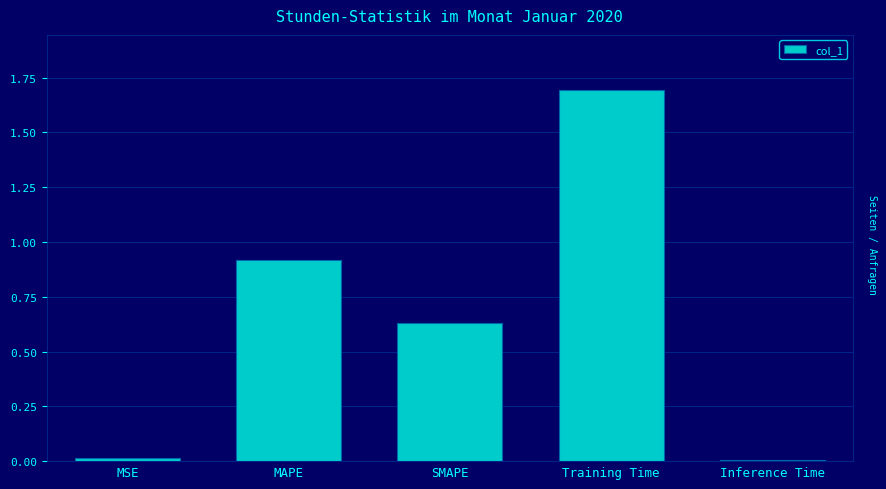

What position from the right is Training Time?

2